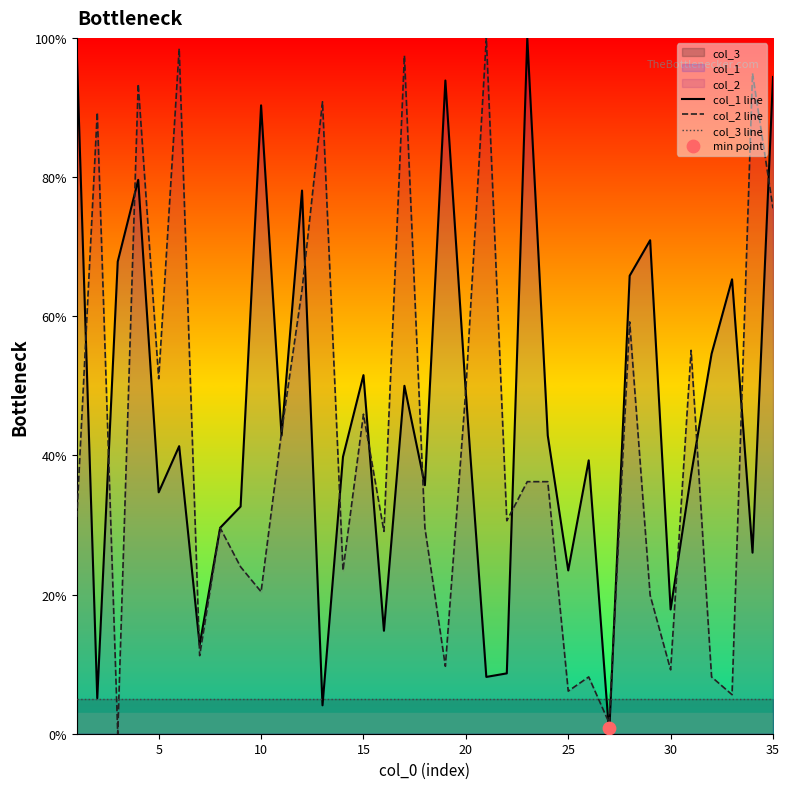

What is the highest value of the col_3 line series?

5.0